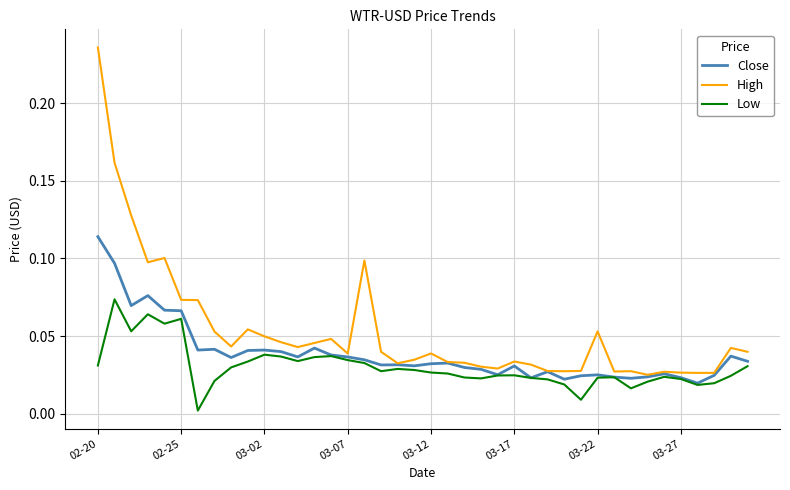

What are all the series names shown in the legend?

Close, High, Low